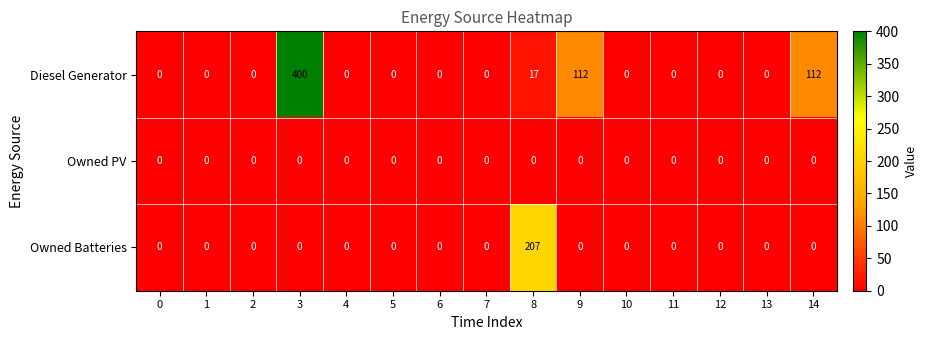

How many data points does each series have?

15